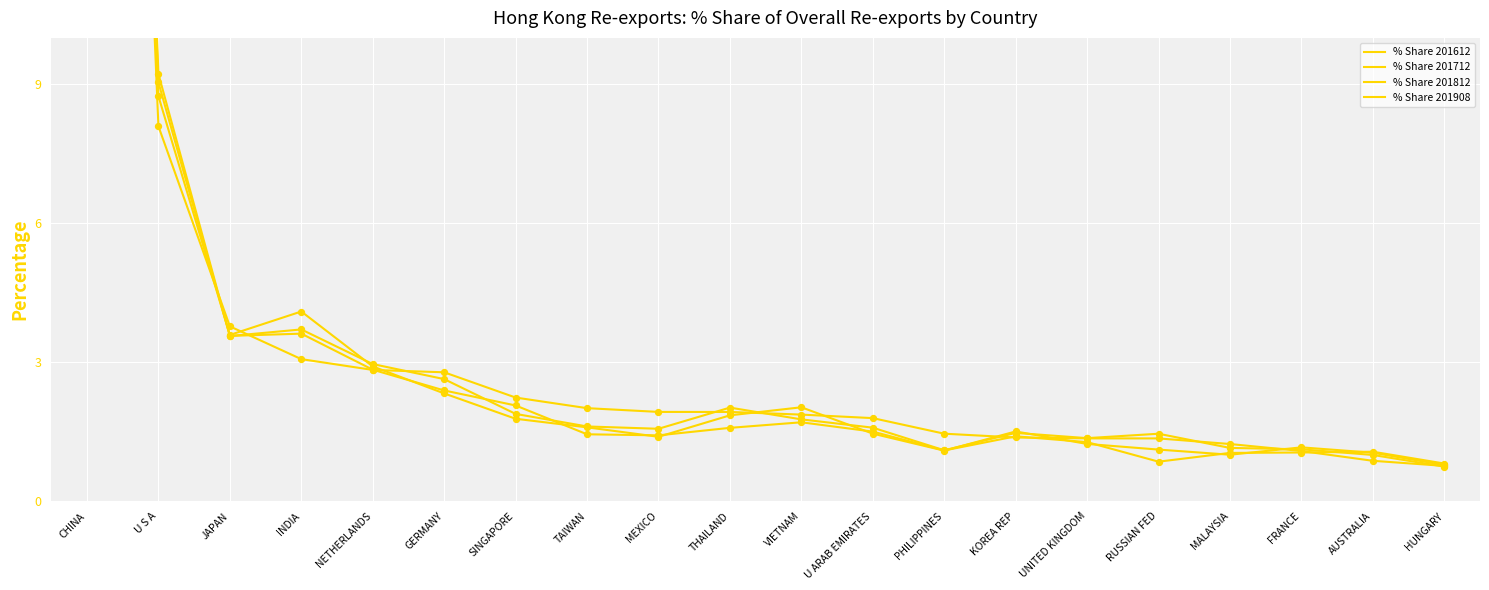

Which series has the largest total across all categories?

% Share 201712